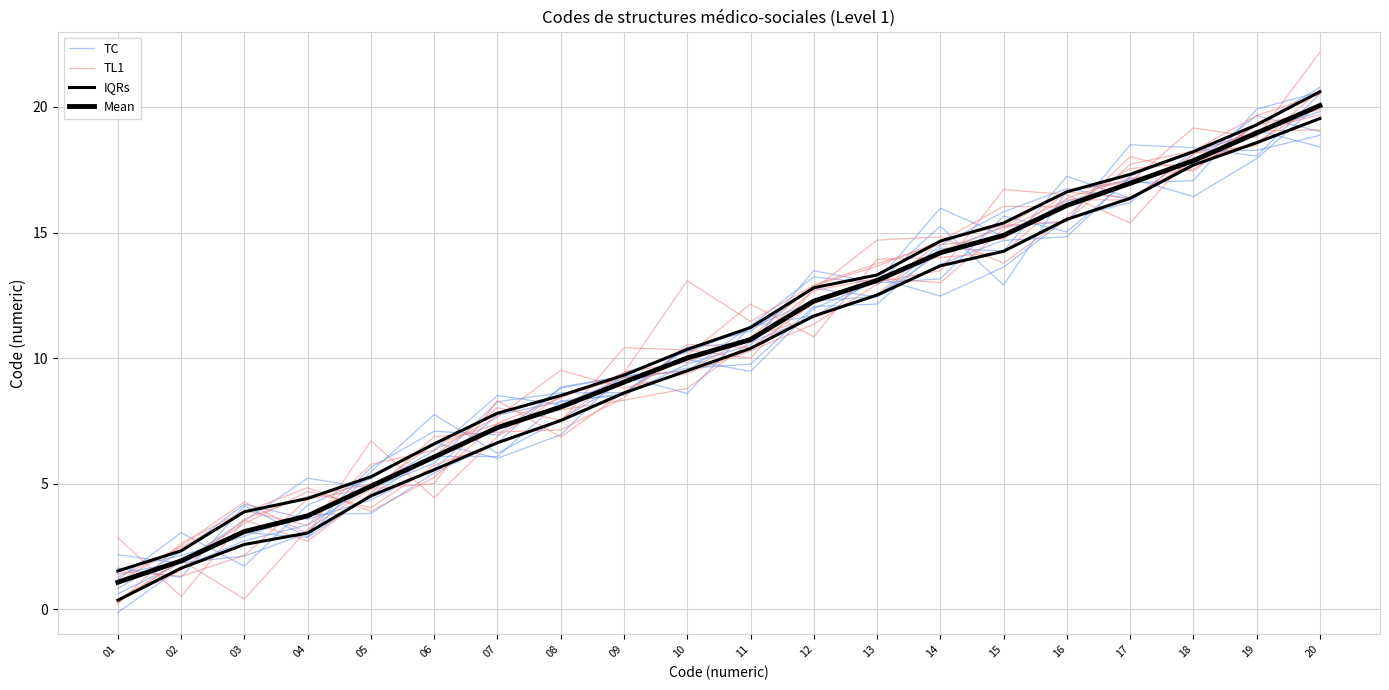

List the series in order of their peak value, lowest first.

TC, IQRs, Mean, TL1